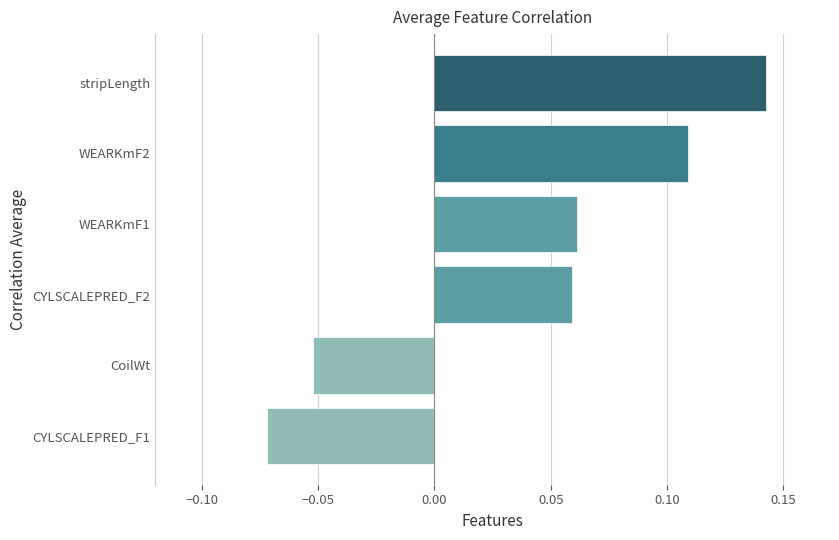

At which label is the value closest to 0?

CoilWt